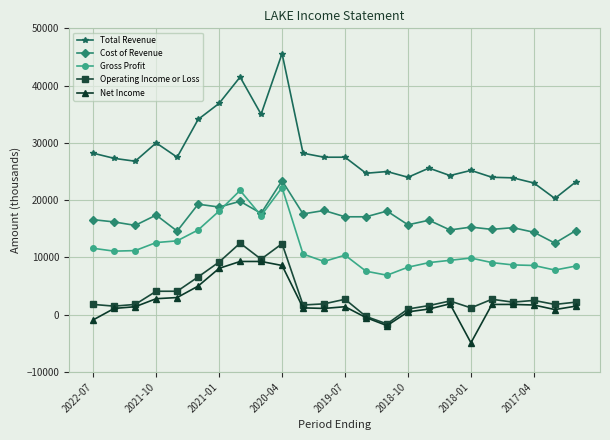

Which series has the largest total across all categories?

Total Revenue